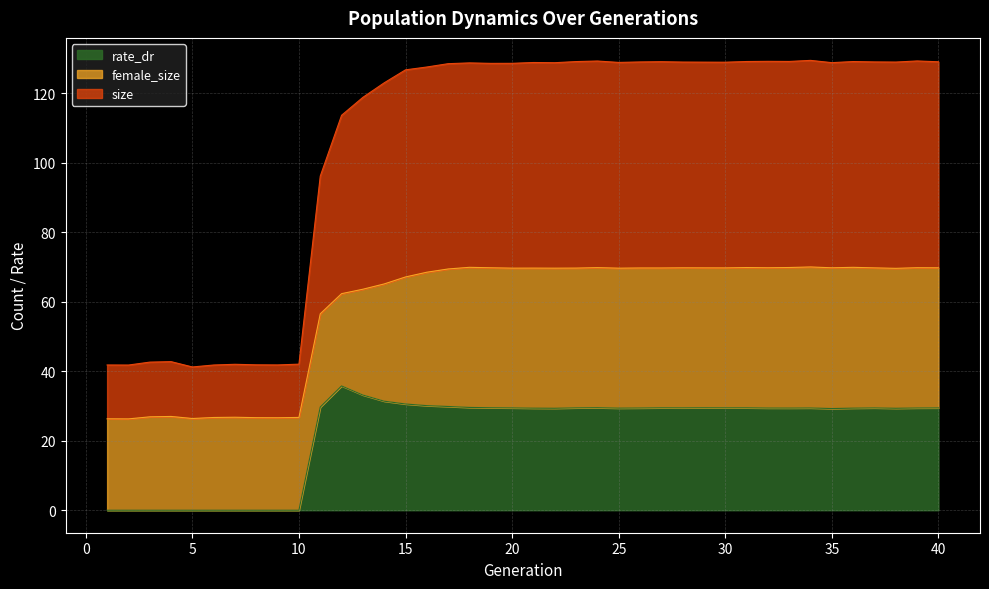

Which label corresponds to the largest value in the chart?

34